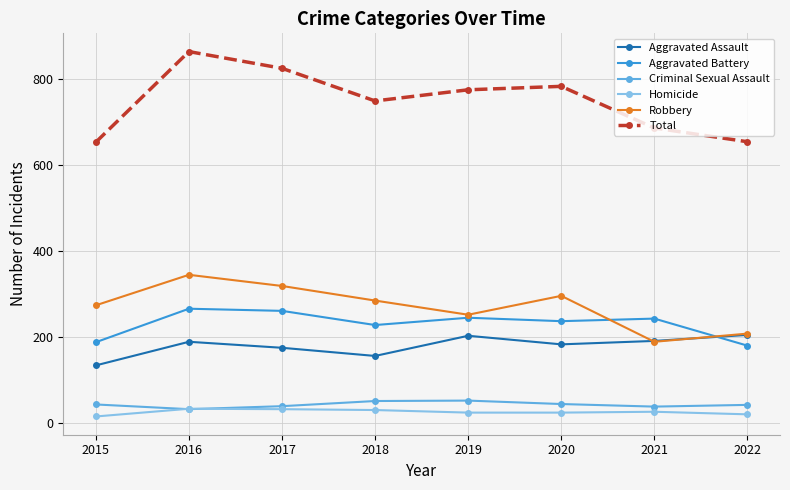

The Aggravated Assault series shows 205 at 2022. True or false?

True